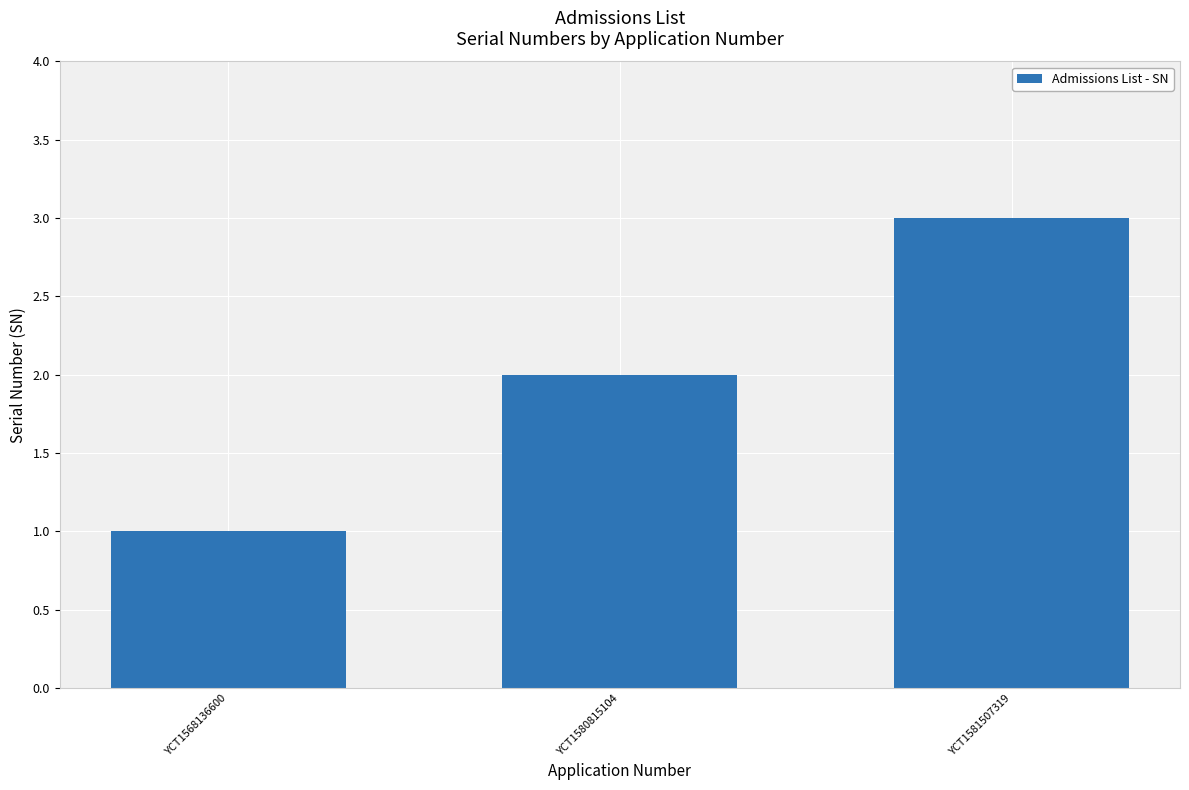

List the labels in order of value, largest first.

YCT1581507319, YCT1580815104, YCT1568136600